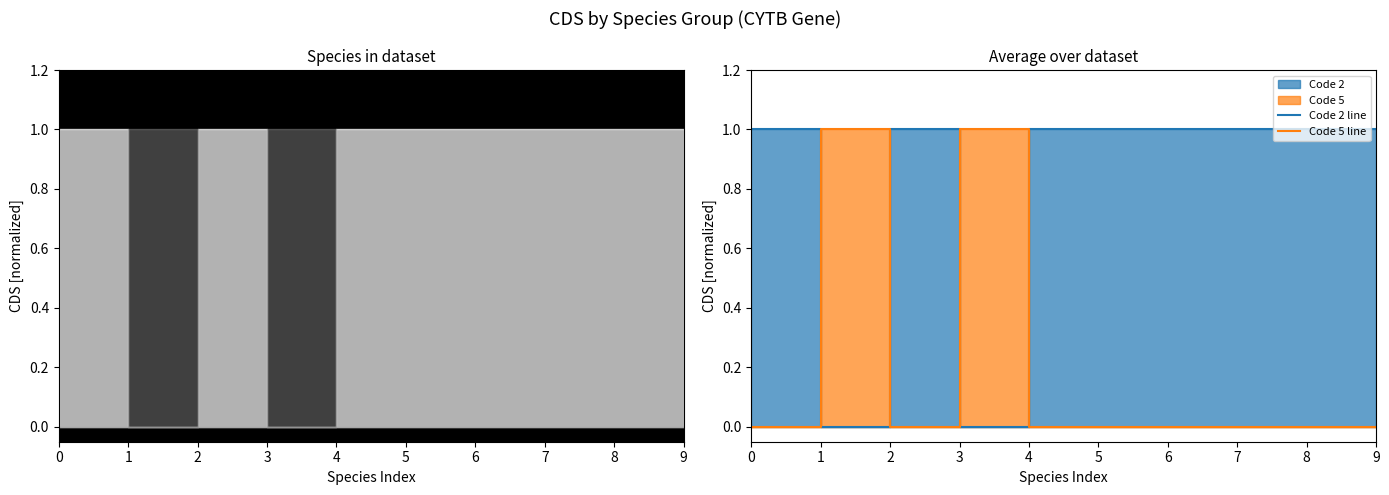

How many data points does each series have?

10